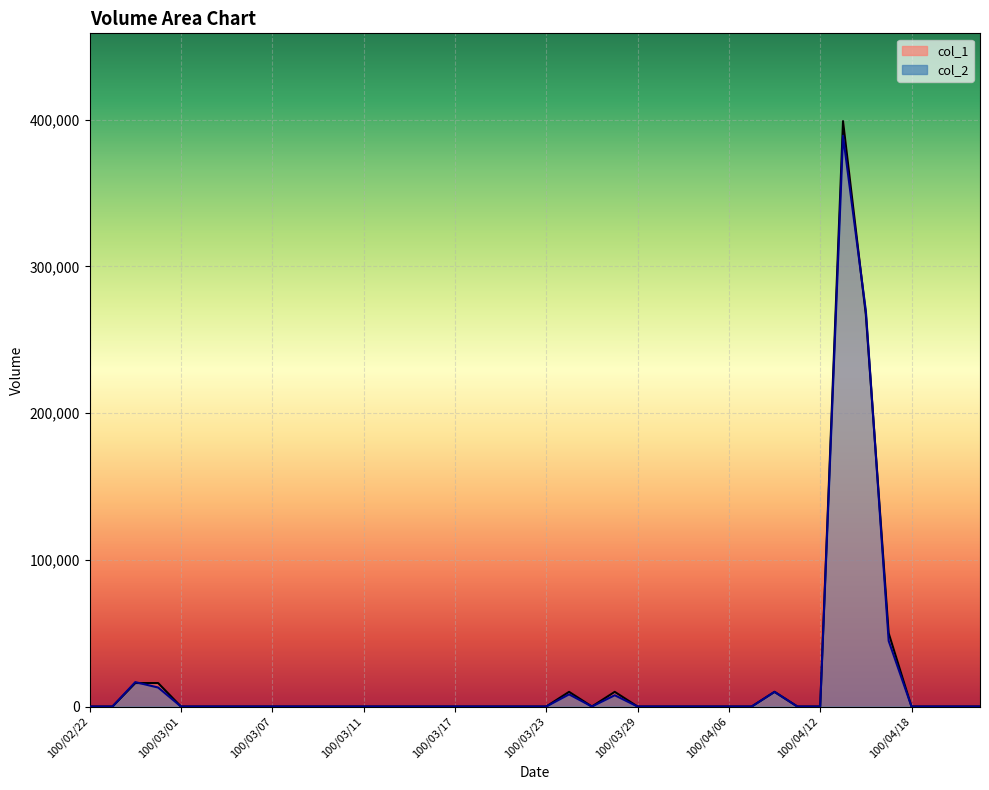

At which category is the sum across all series the highest?

100/04/13